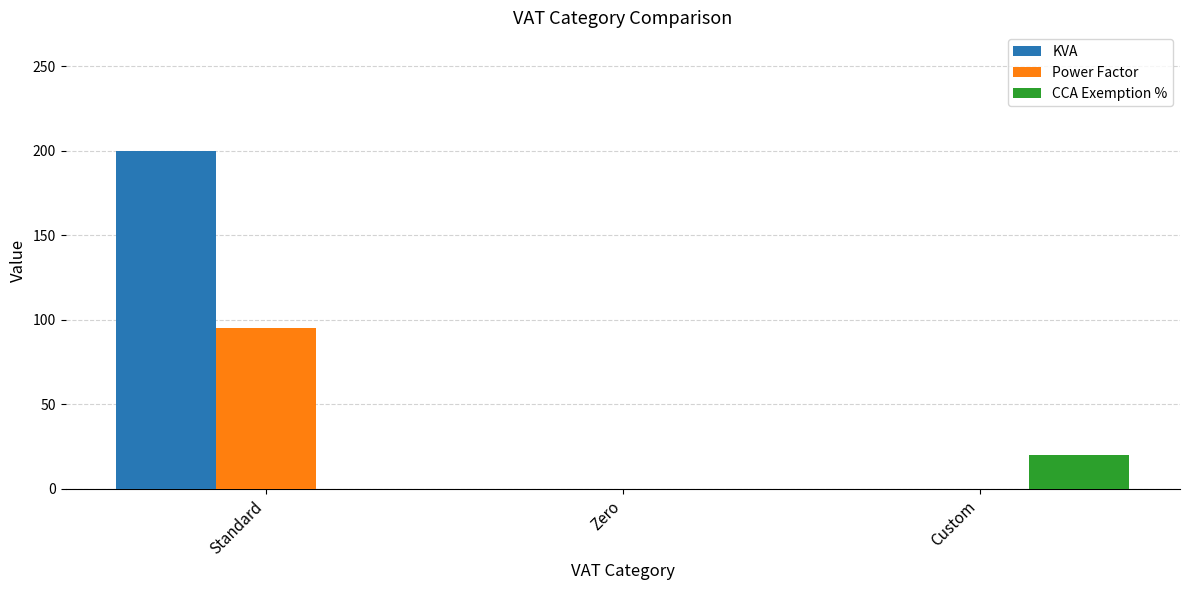

What is the sum of the CCA Exemption % values at Custom and Zero?

20